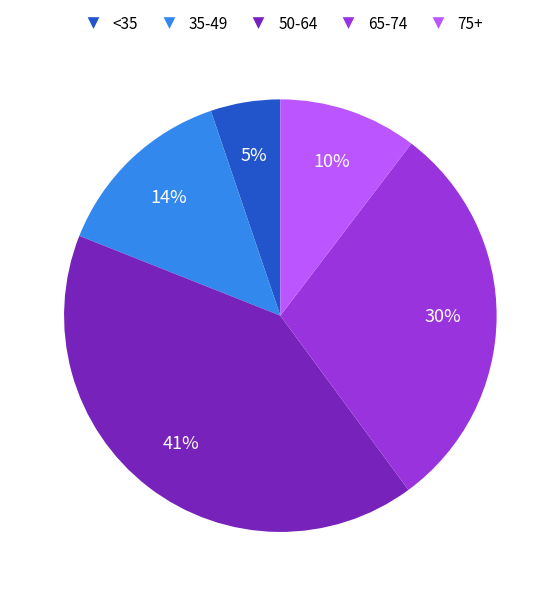

Which has a higher value, 65-74 or 50-64?

50-64